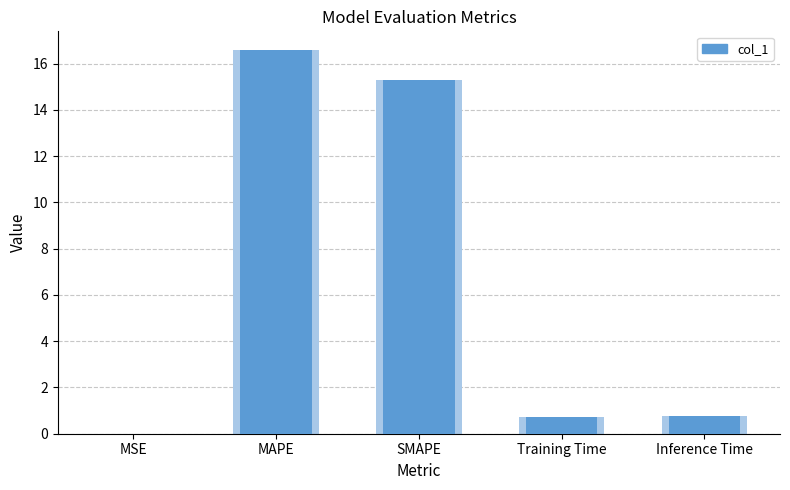

Which label corresponds to the smallest value in the chart?

MSE